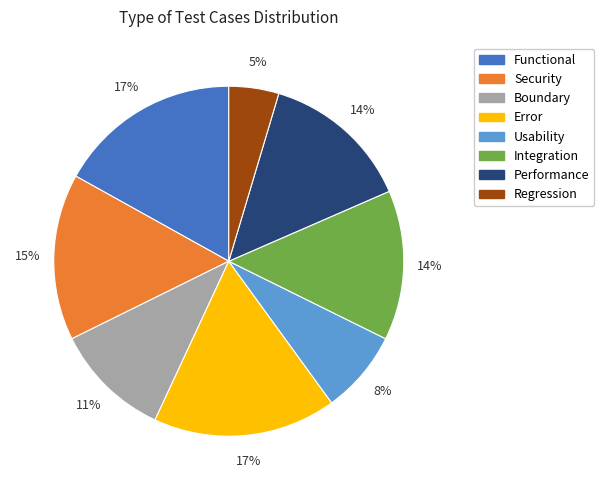

How many segments does this pie chart have?

8